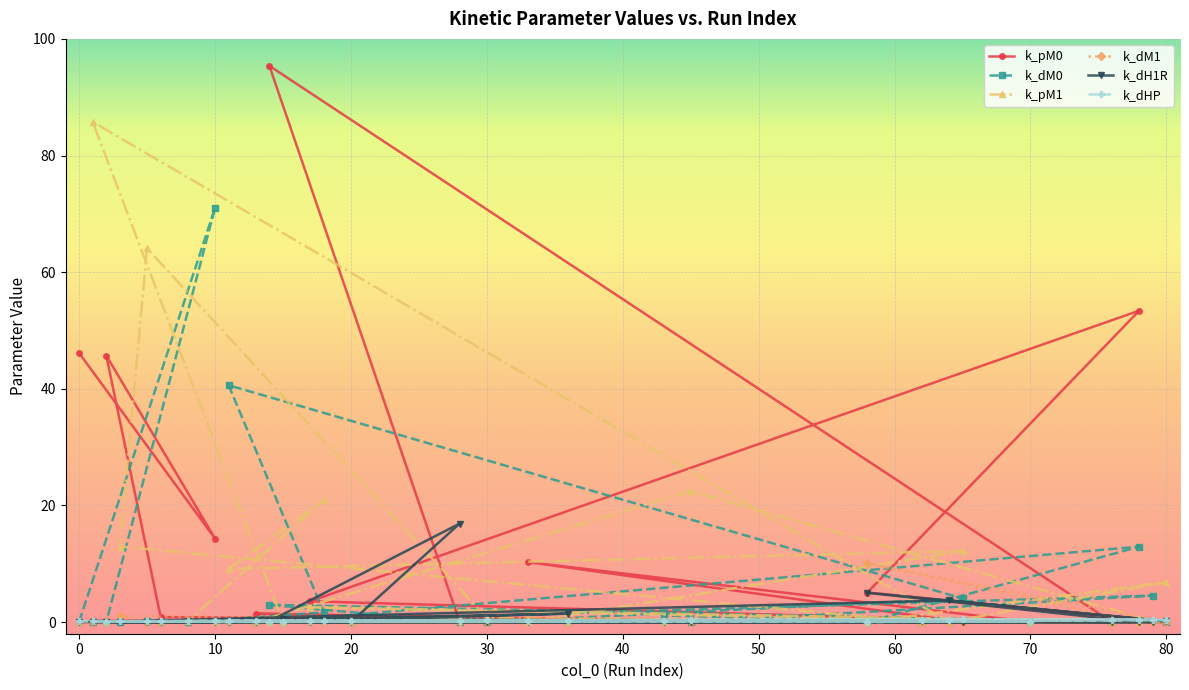

How many data points does each series have?

30